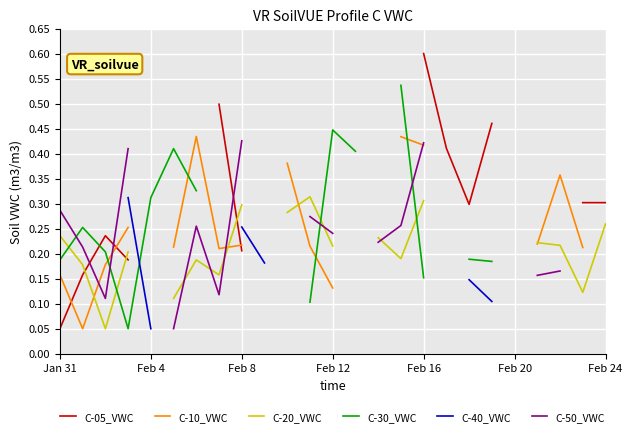

After their last crossing, which series has the higher values: C-05_VWC or C-20_VWC?

C-20_VWC